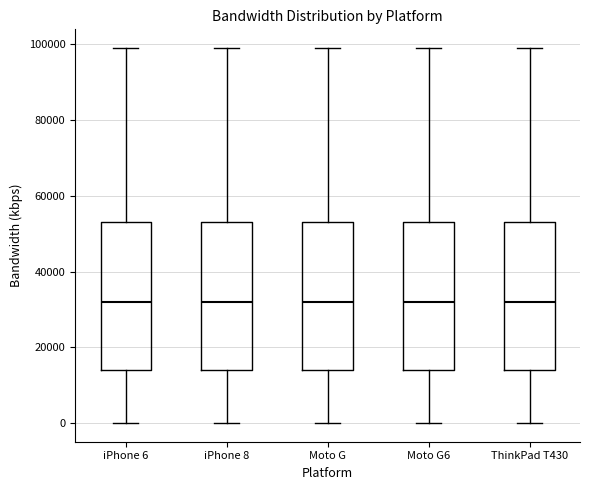

Reading left to right, transcribe this box plot: for each box, give where its median line is, the range the box spans, and where its two whiskers end, as read against the y-axis. The values are not printed on the chart, so give them approximately, as read against the axis.

iPhone 6: median 32000, box 14000 to 54000, whiskers 0 to 100000
iPhone 8: median 32000, box 14000 to 54000, whiskers 0 to 100000
Moto G: median 32000, box 14000 to 54000, whiskers 0 to 100000
Moto G6: median 32000, box 14000 to 54000, whiskers 0 to 100000
ThinkPad T430: median 32000, box 14000 to 54000, whiskers 0 to 100000